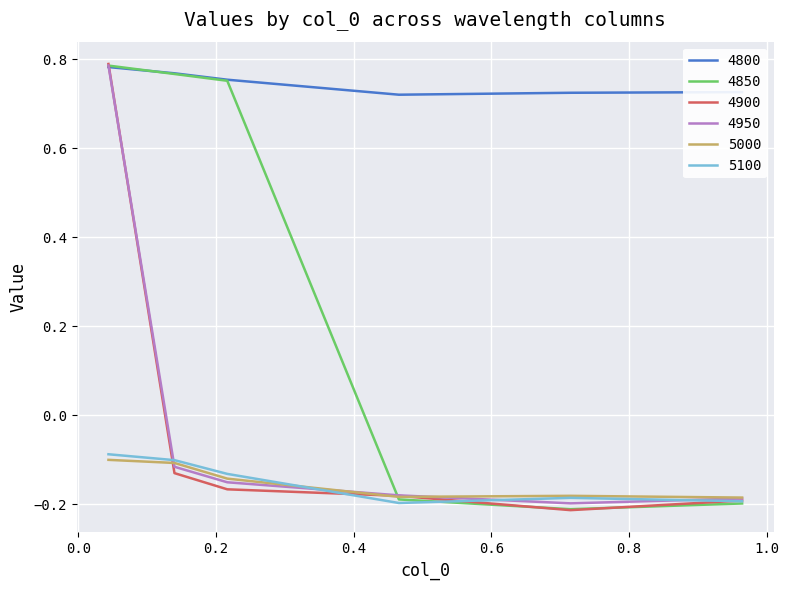

True or false: 4800 and 5000 intersect in this chart.

False